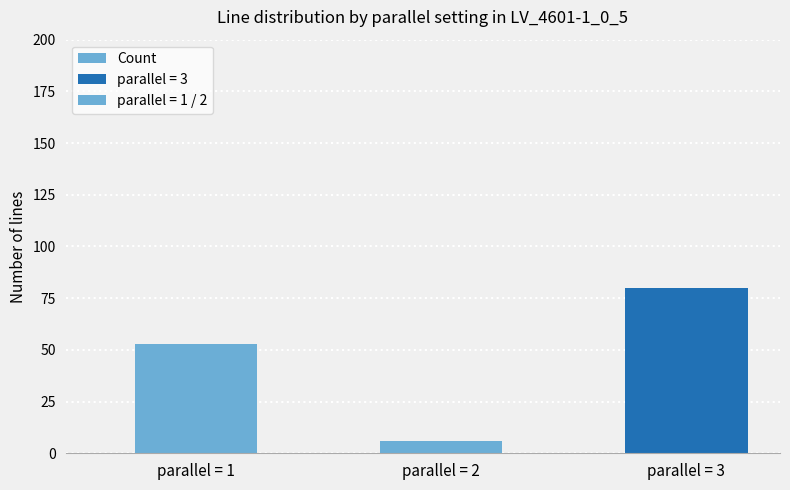

What is the value of the 1st bar from the left?

53